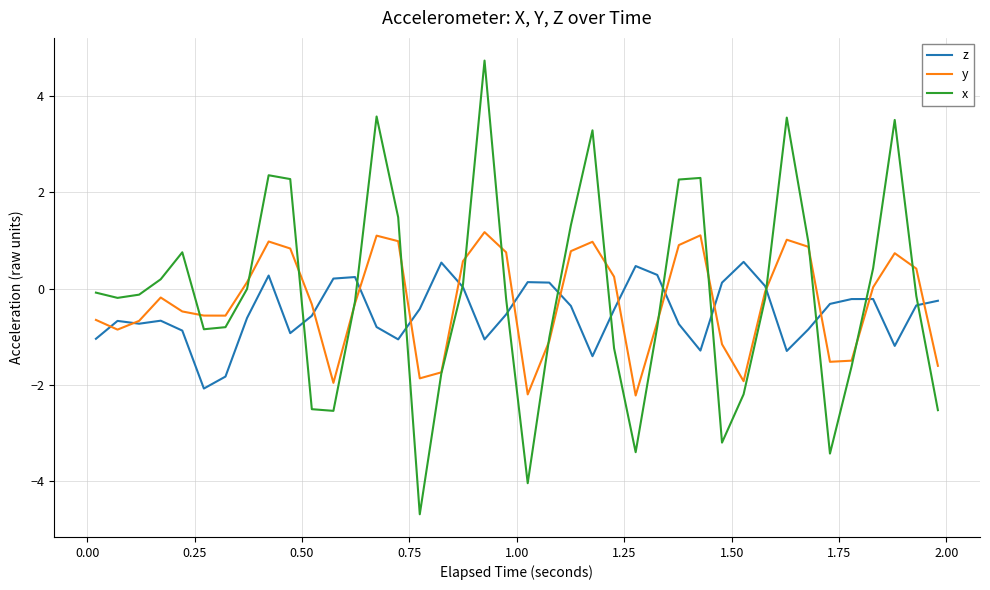

What is the greatest value displayed?

4.7